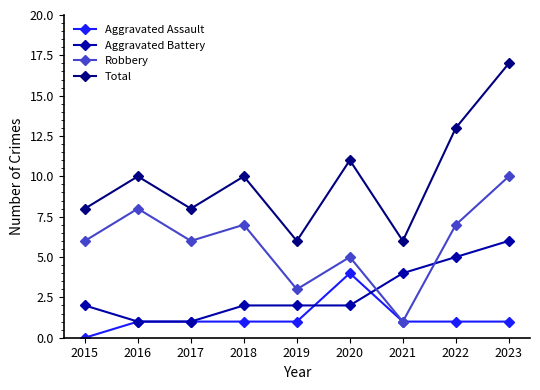

What is the difference between the highest and lowest values at 2022?

12